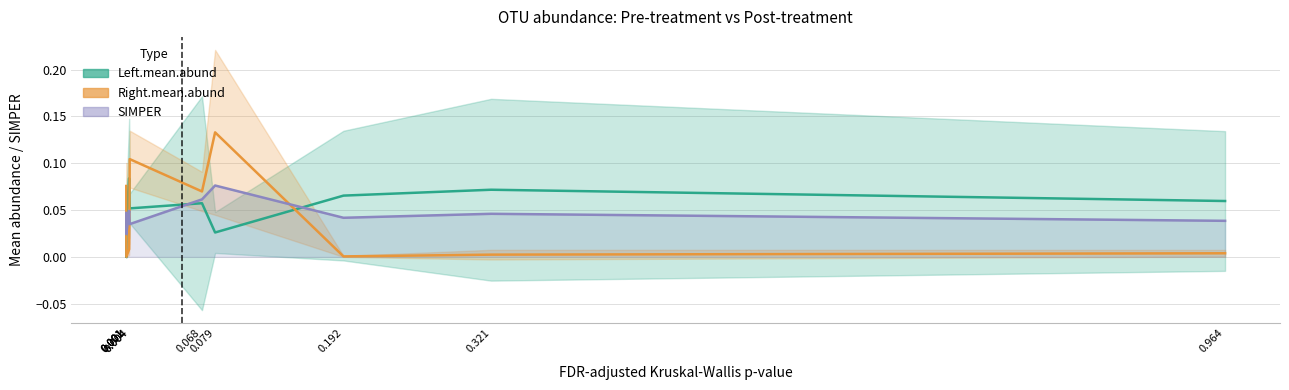

Where is the first local minimum for Left.mean.abund?

0.001